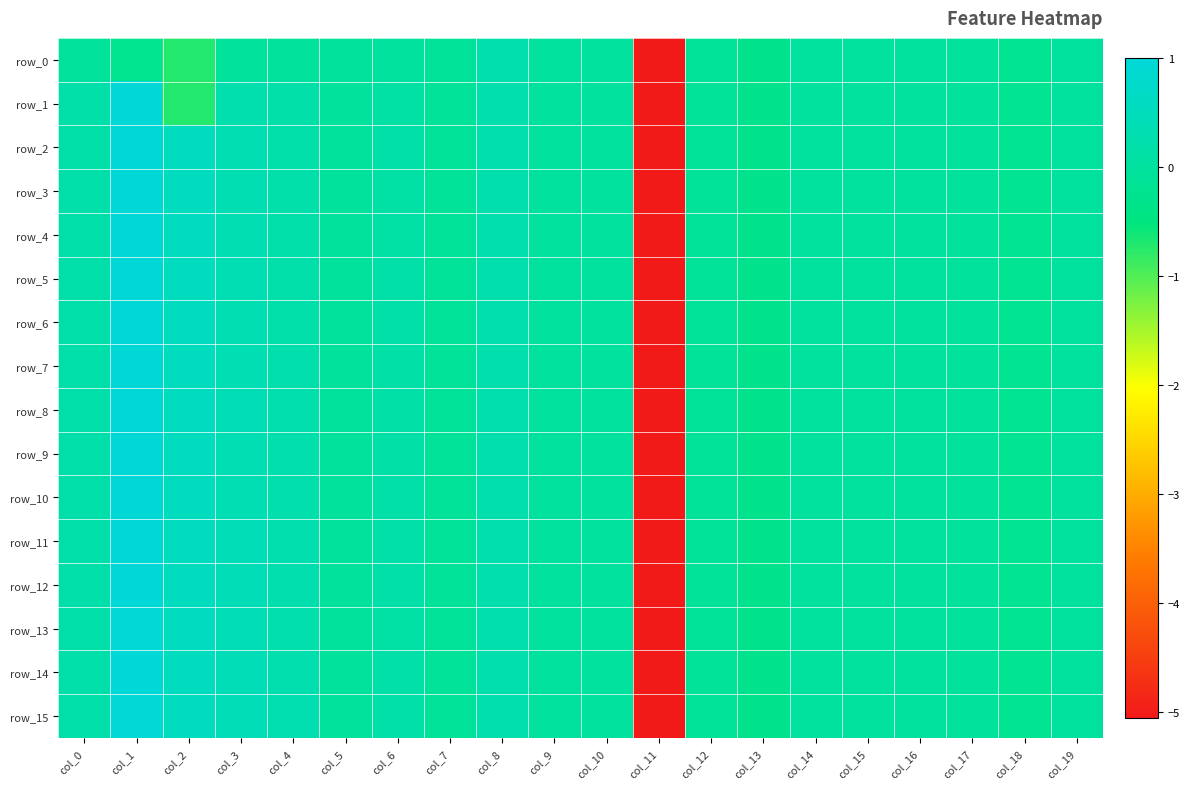

Rank the categories by row_6 value from highest to lowest.

col_1, col_2, col_3, col_8, col_4, col_0, col_6, col_10, col_9, col_14, col_16, col_19, col_15, col_17, col_5, col_7, col_12, col_18, col_13, col_11